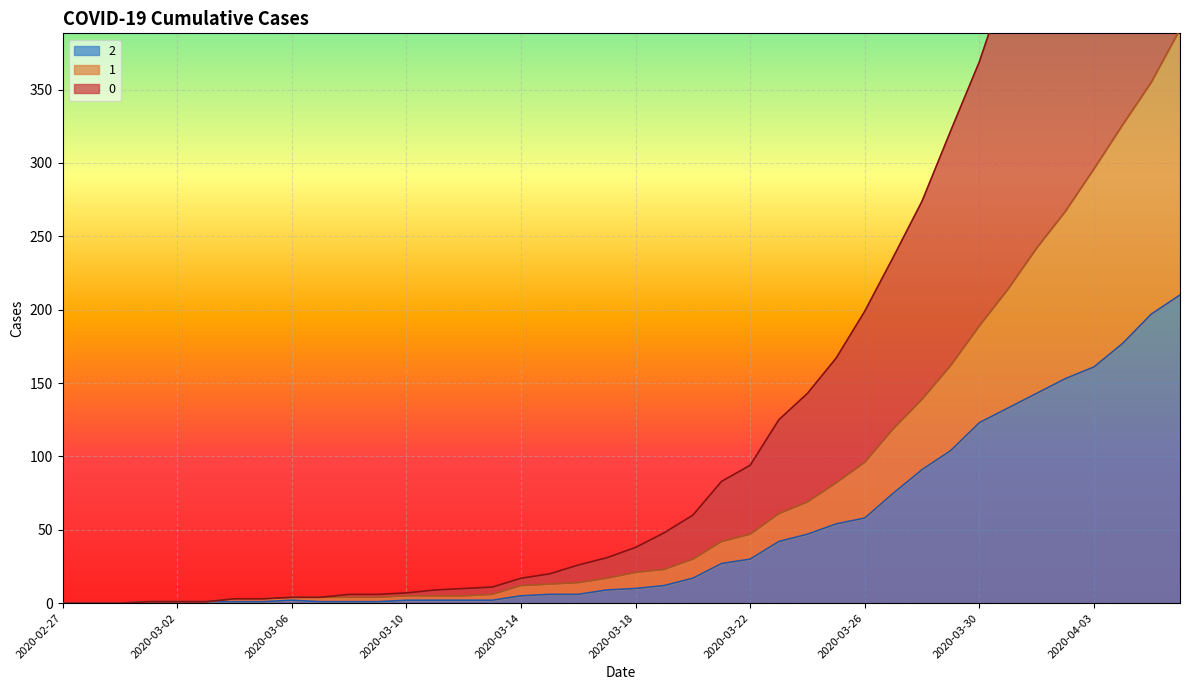

What position from the left is 2020-03-20?

23